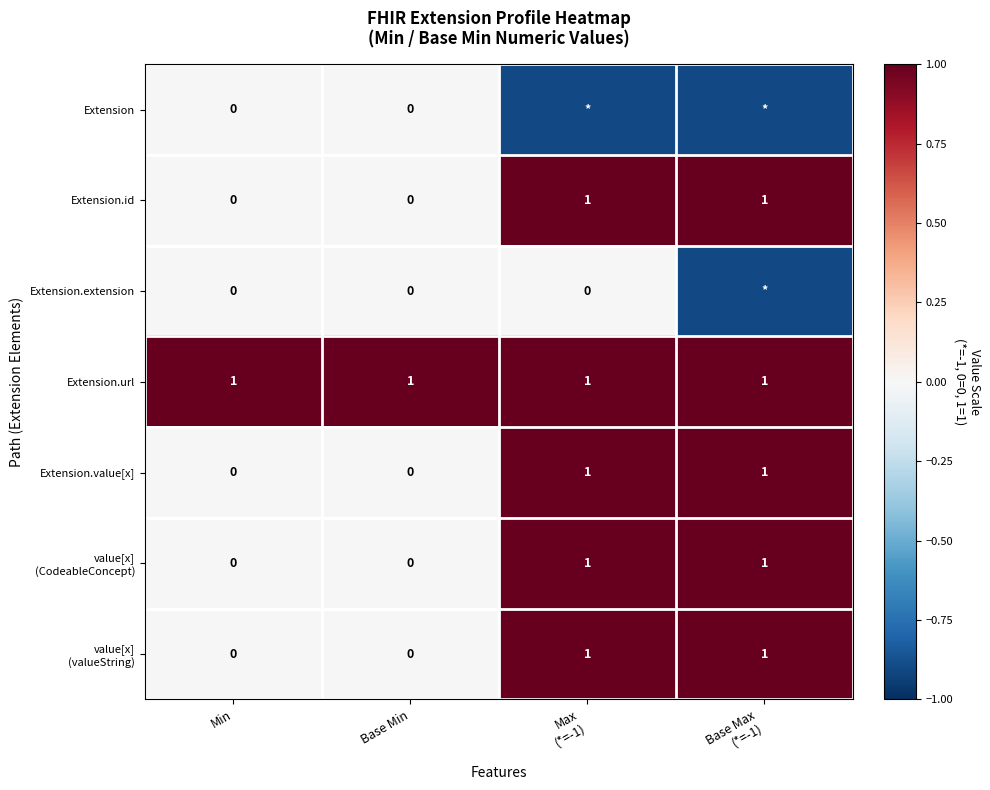

How many values in the Extension.id series are below 1?

2